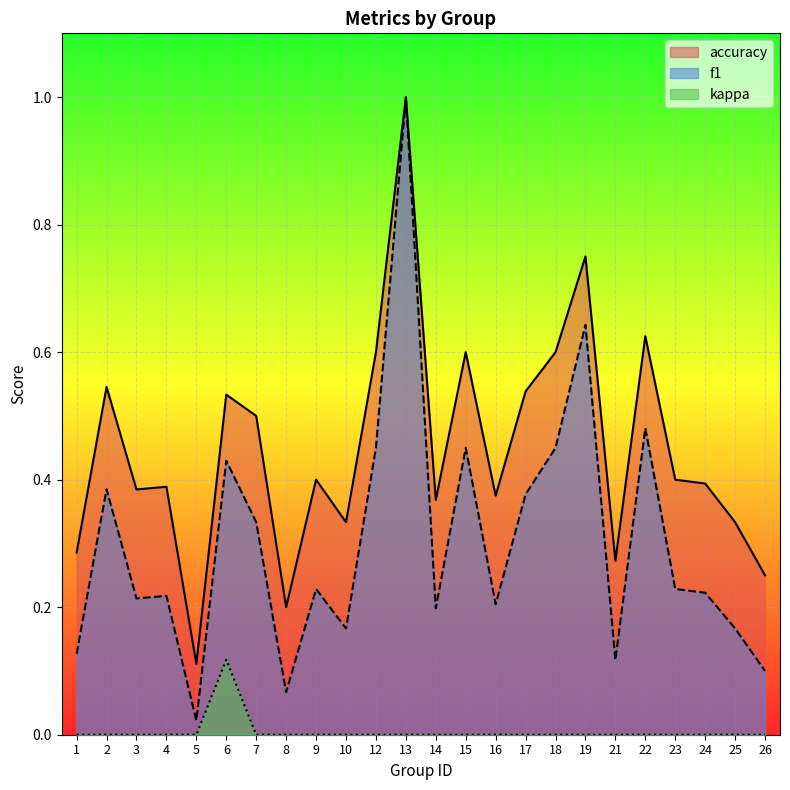

What is the greatest value displayed?

1.0